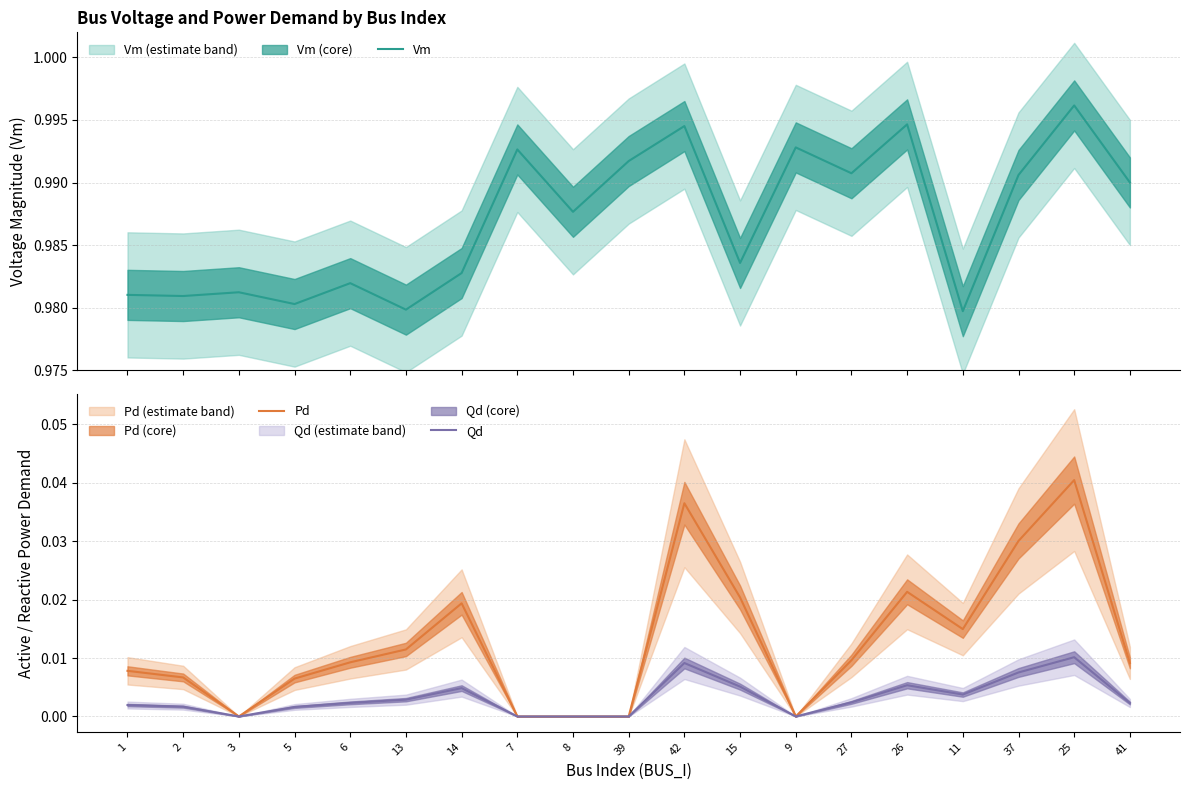

Which category has the highest value in the Vm series?

25